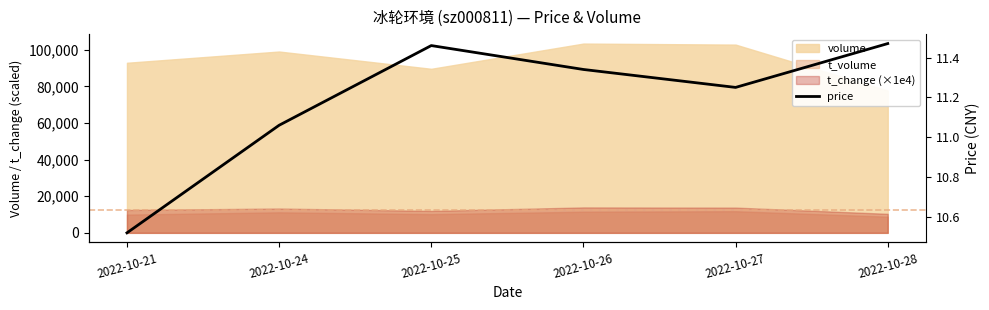

What is the value of the 1st point from the left?

10.5